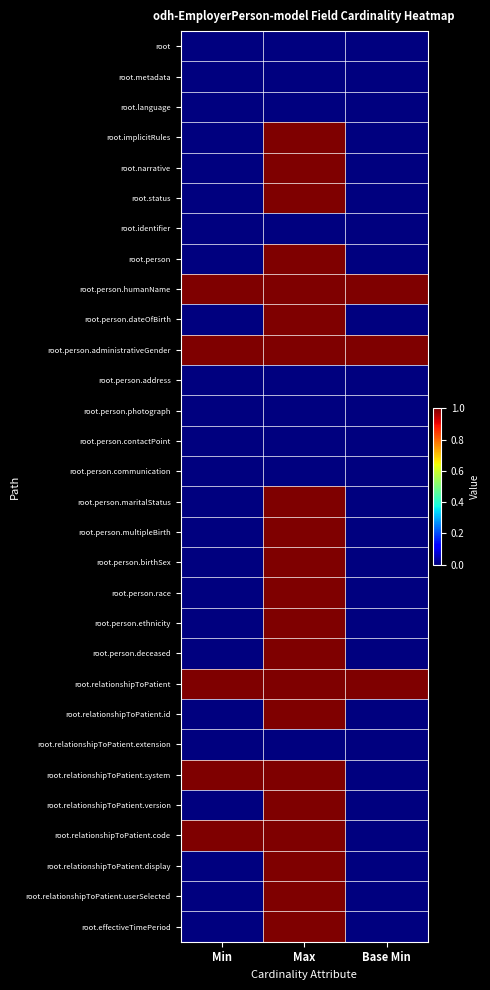

How many data points does each series have?

3